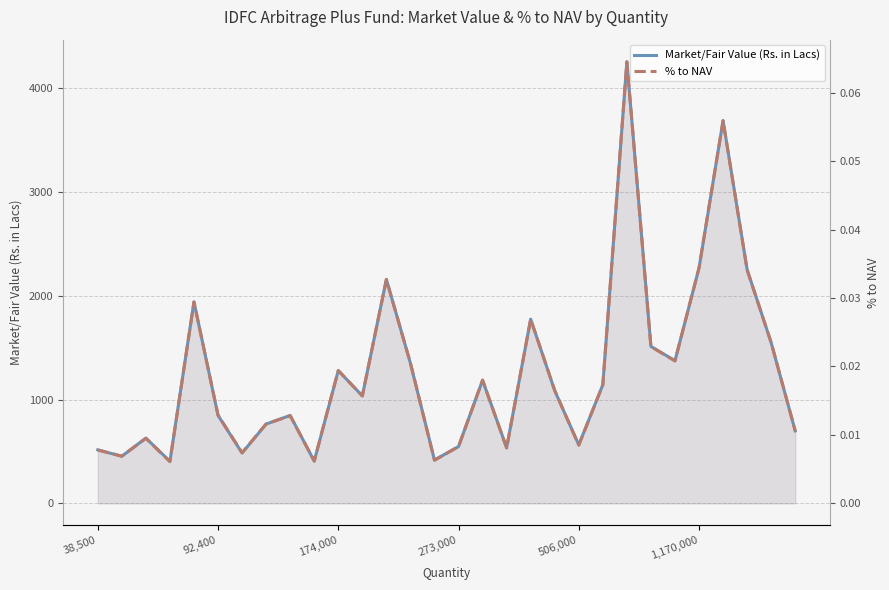

True or false: Market/Fair Value (Rs. in Lacs) and % to NAV cross at least once.

False